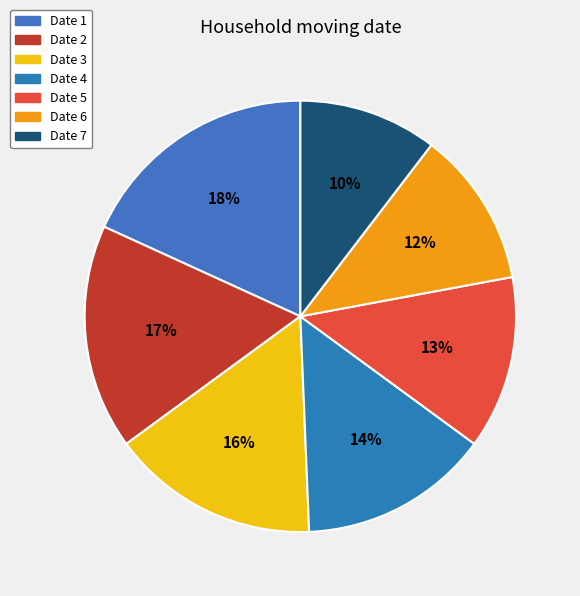

How many slices are in this pie chart?

7